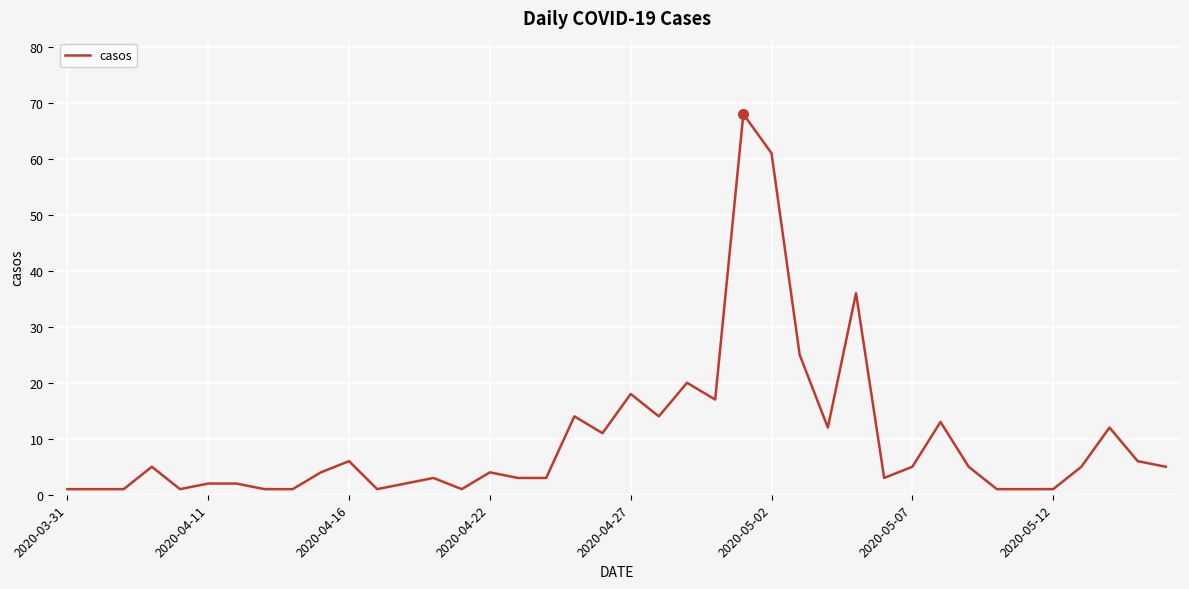

Does the chart display data point markers on the line(s)?

No